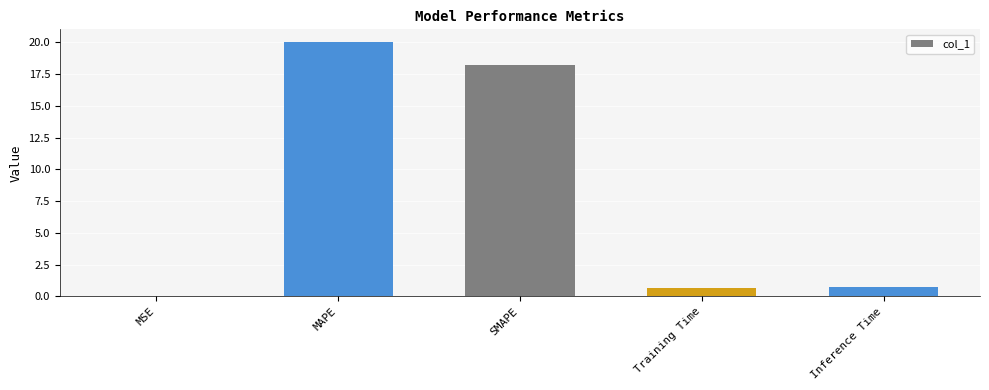

Which label corresponds to the largest value in the chart?

MAPE